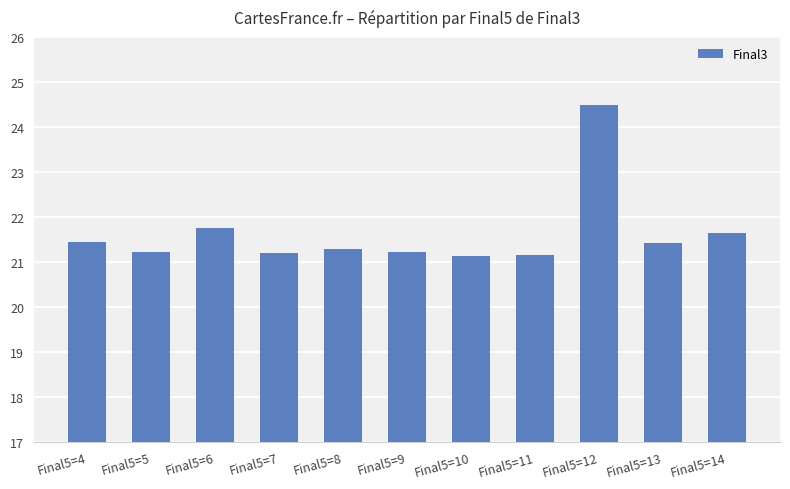

What is the maximum value shown in the chart?

24.5